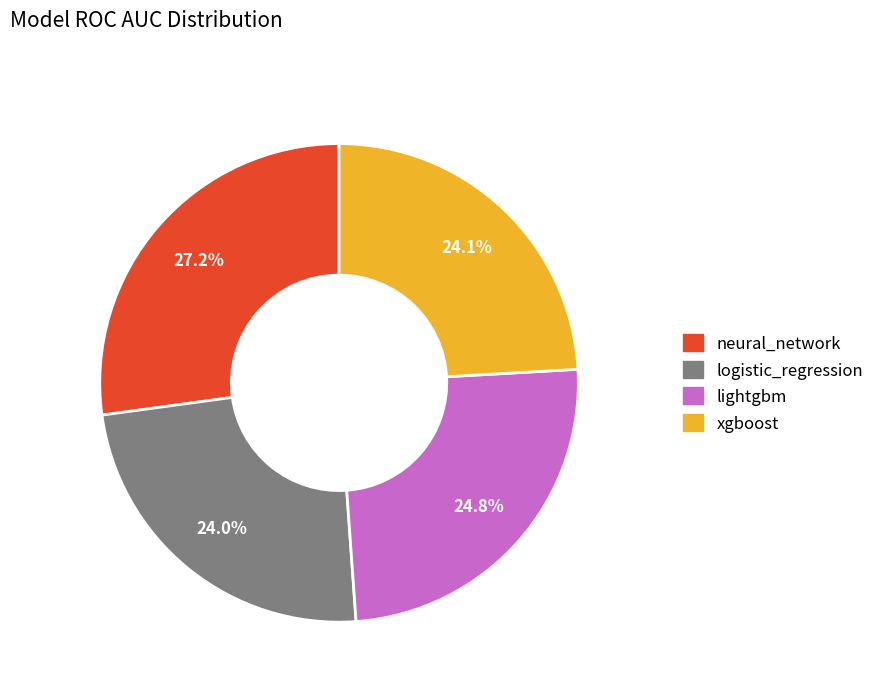

Combined, do logistic_regression and xgboost account for over 50%?

No